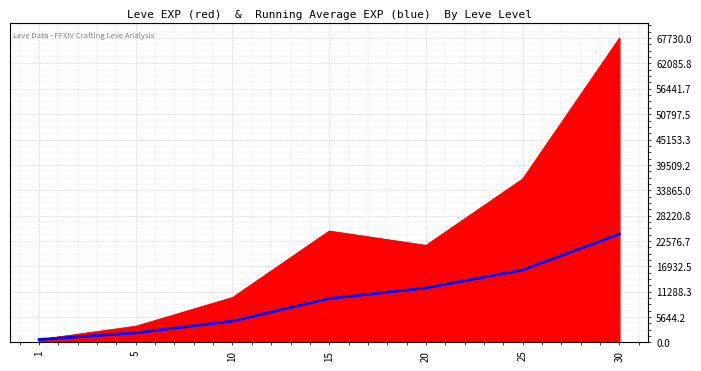

At which category is the sum across all series the highest?

30